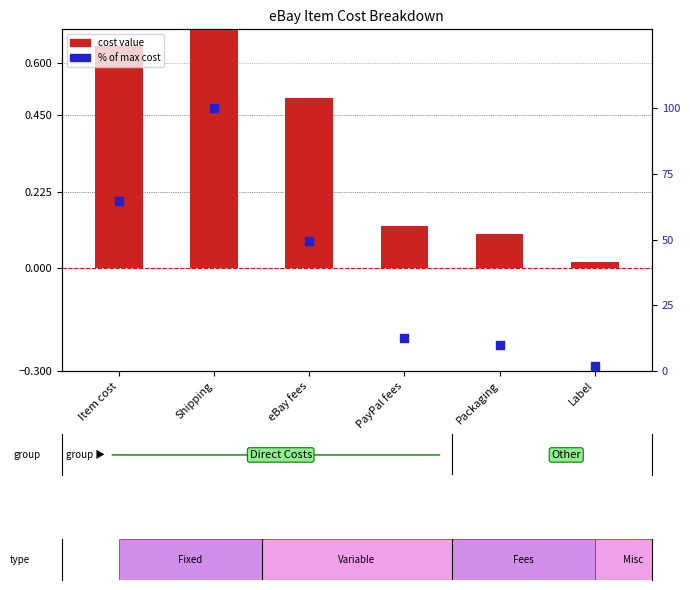

At which category is the sum across all series the highest?

Shipping